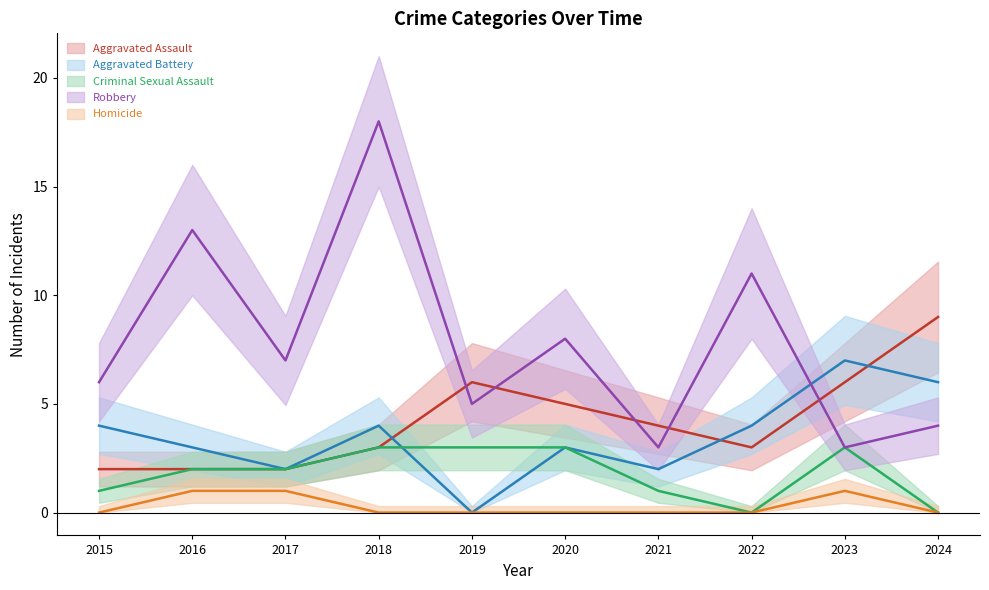

Rank the series by their maximum value, from highest to lowest.

Robbery, Aggravated Assault, Aggravated Battery, Criminal Sexual Assault, Homicide